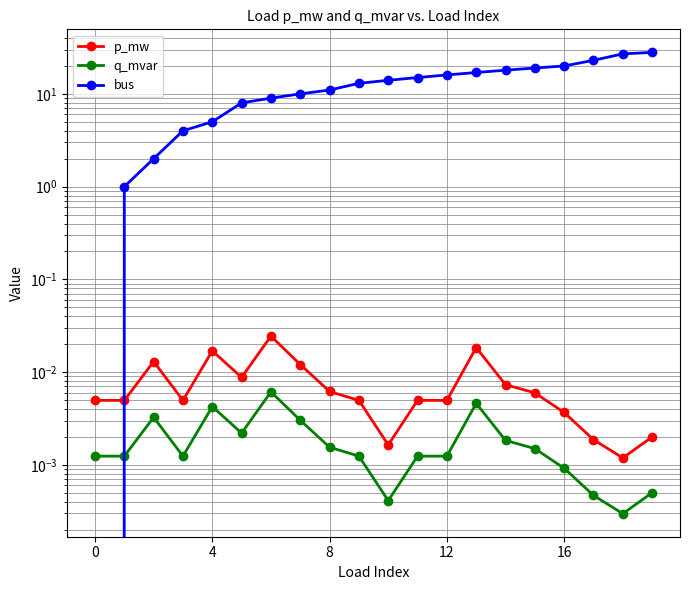

How many values in the bus series are below 14?

10